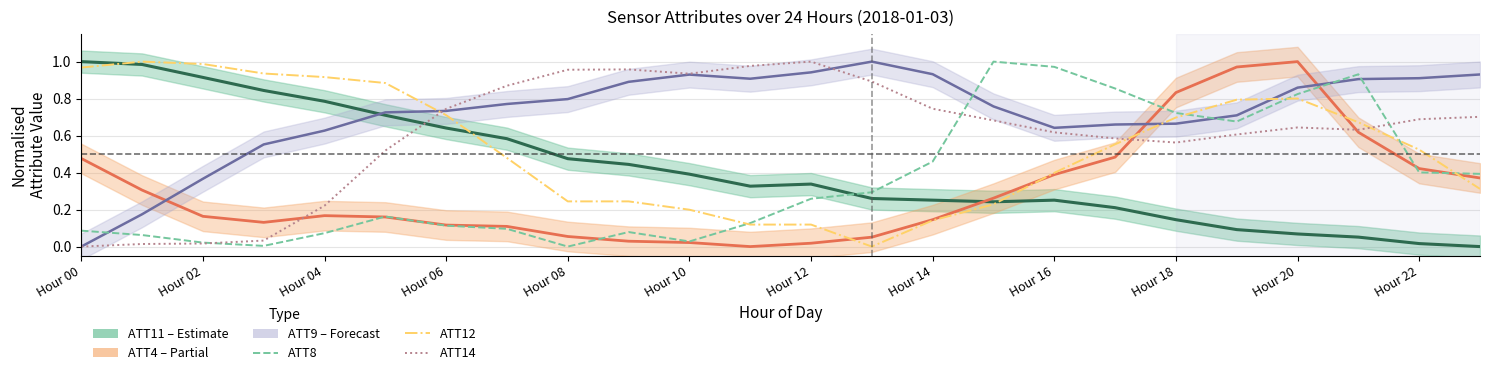

In ATT11 centre, how many points are higher than both neighbors (excluding endpoints)?

2